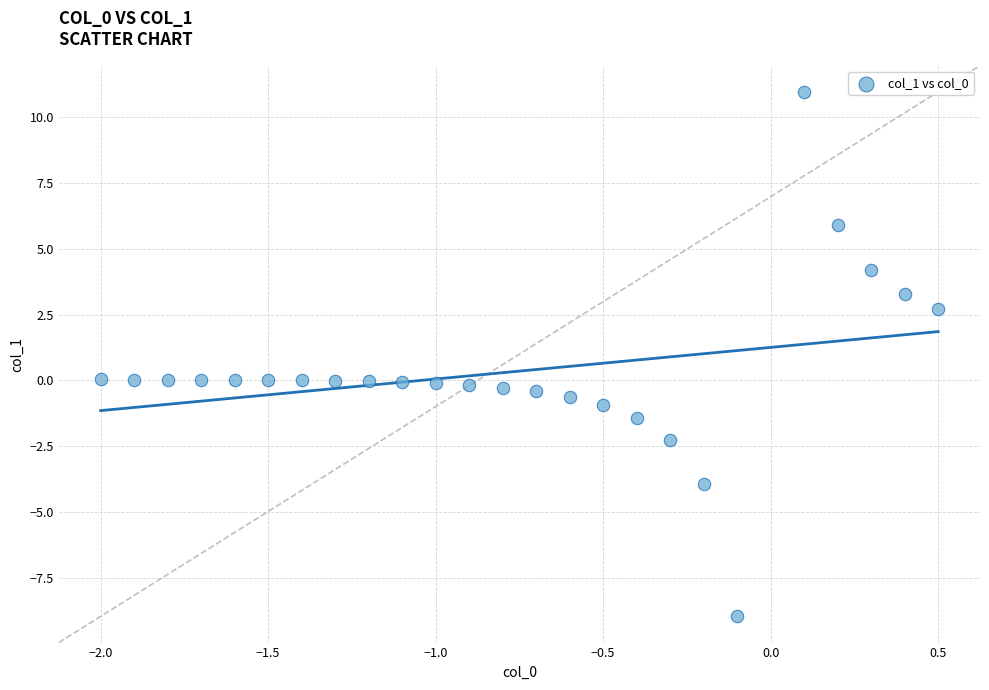

What is the range of X values (max minus min)?

2.5